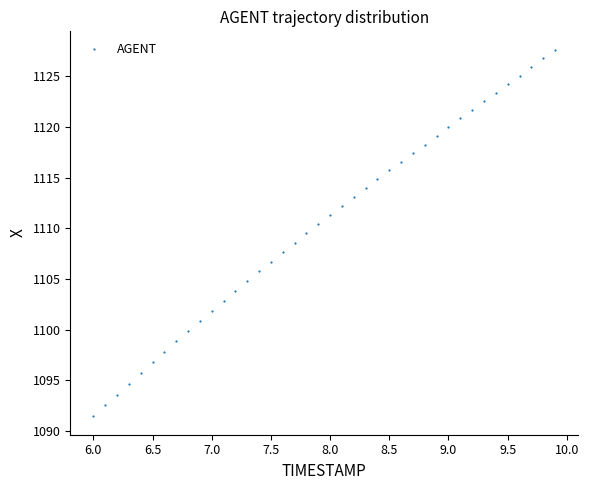

What is the range of X values (max minus min)?

3.9